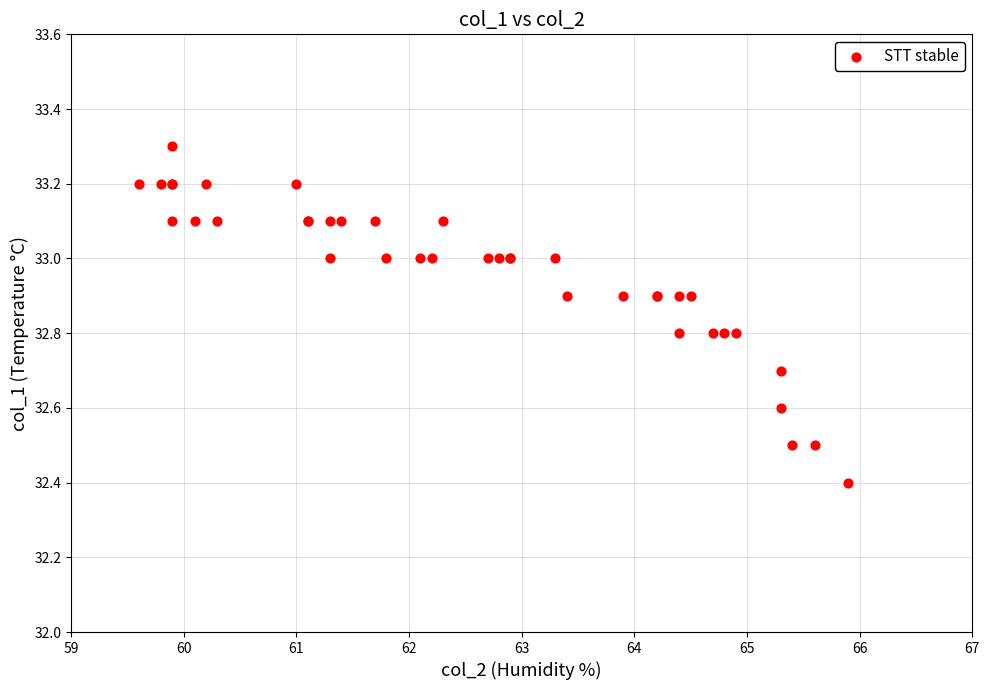

What Y value in the scatter plot is closest to 32?

32.4